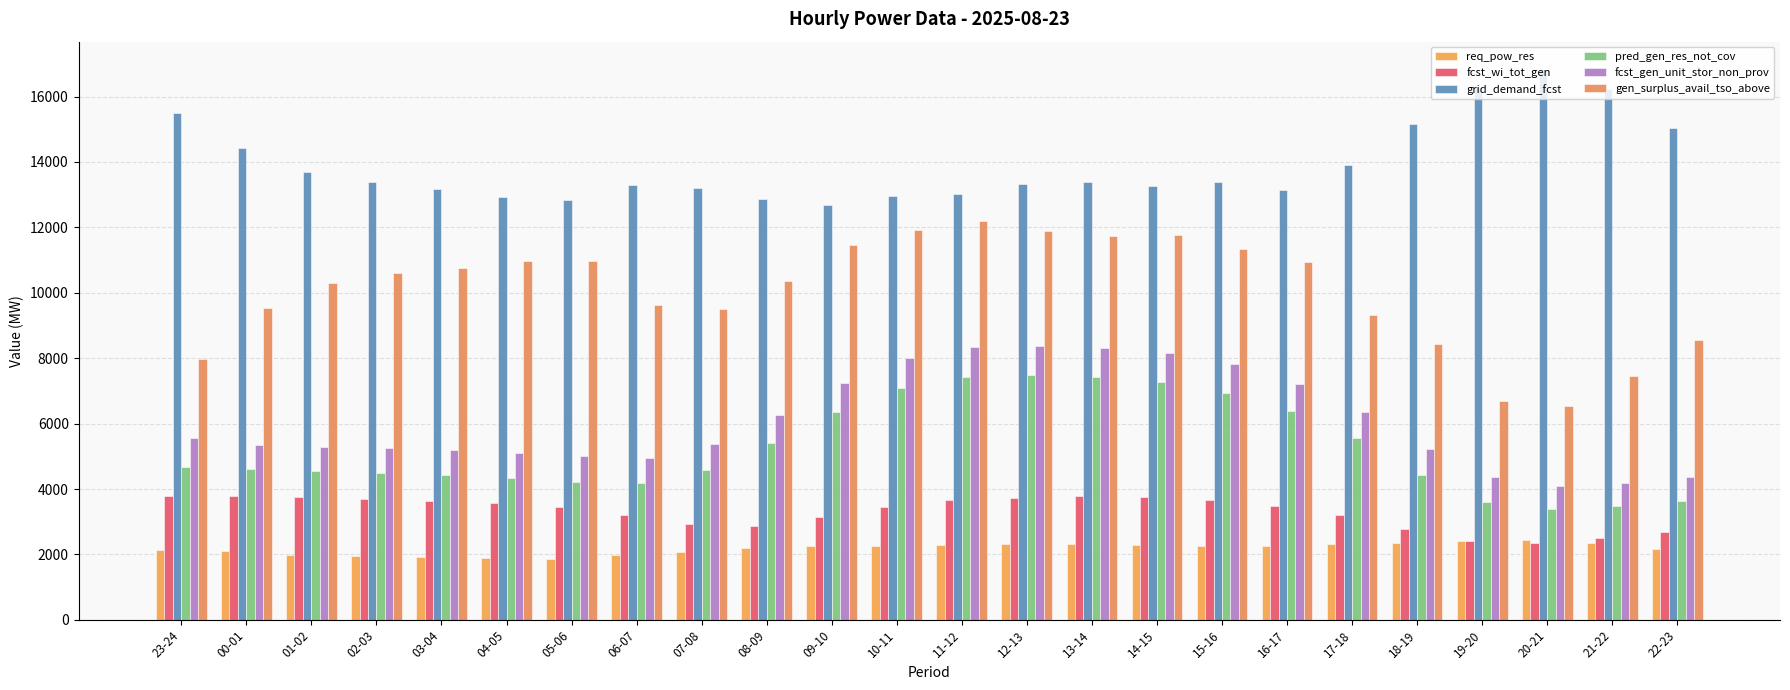

Does the chart contain stacked bars?

No